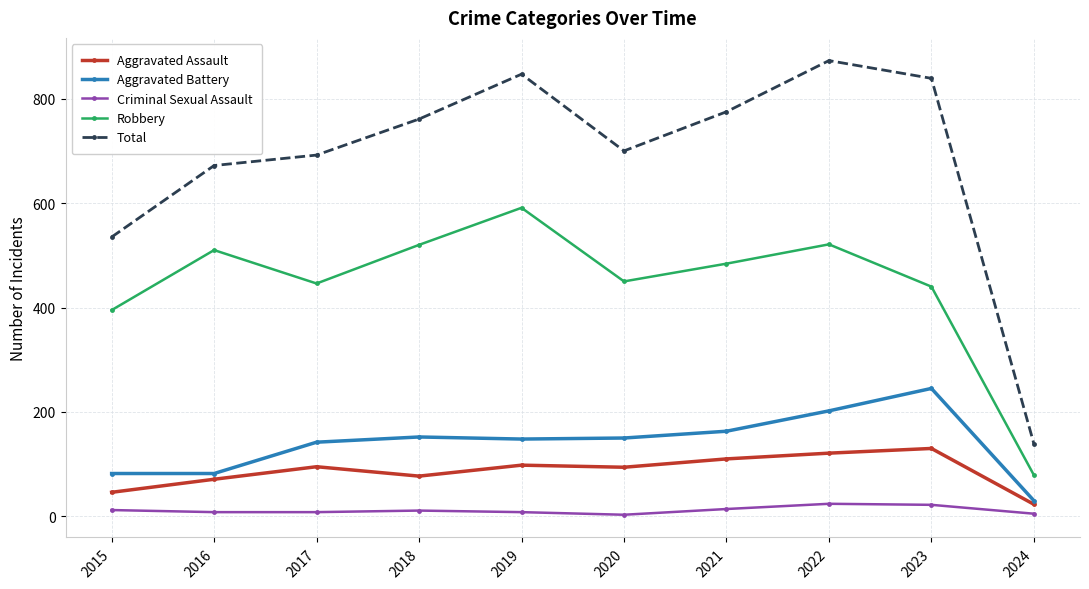

What are all the series names shown in the legend?

Aggravated Assault, Aggravated Battery, Criminal Sexual Assault, Robbery, Total